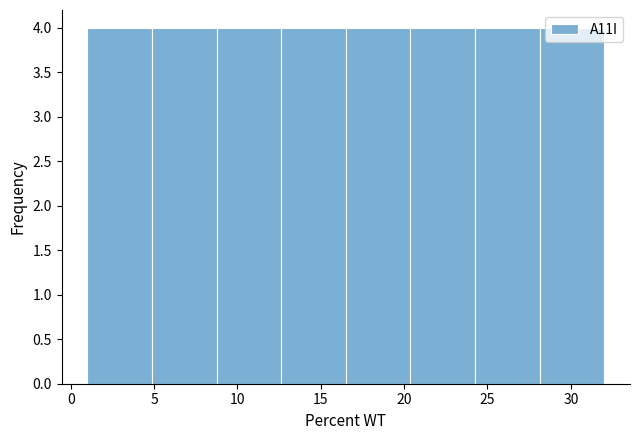

Reading left to right, transcribe this chart: for each bar, give the range it covers on the x-axis and its height. Neither the bar edges nor the heights are printed on the chart, so give them approximately, as read against the axes.

1.0 to 5.0: 4
5.0 to 9.0: 4
9.0 to 12.5: 4
12.5 to 16.5: 4
16.5 to 20.5: 4
20.5 to 24.5: 4
24.5 to 28.0: 4
28.0 to 32.0: 4